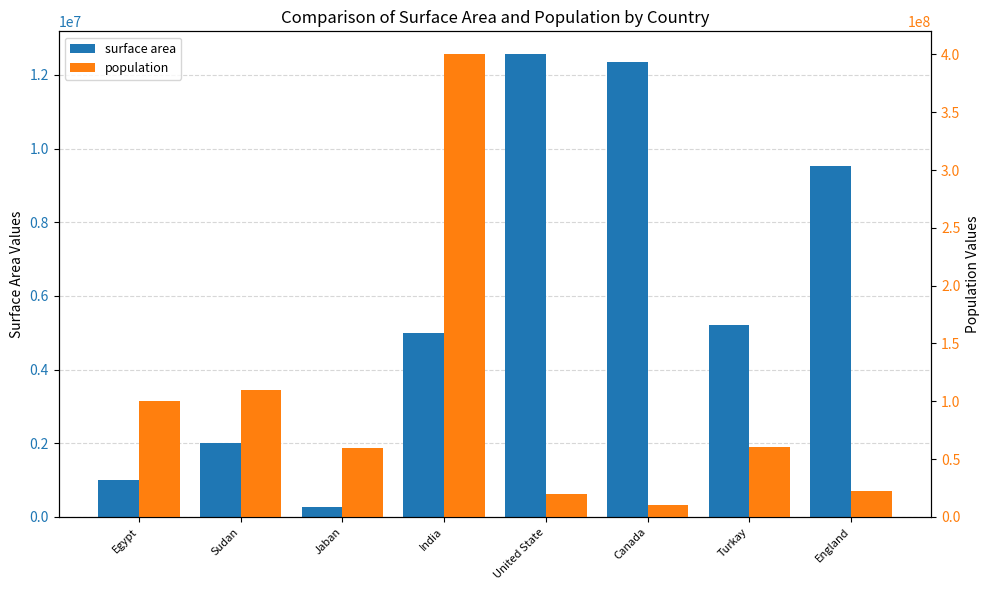

The surface area series shows 264444 at Jaban. True or false?

True